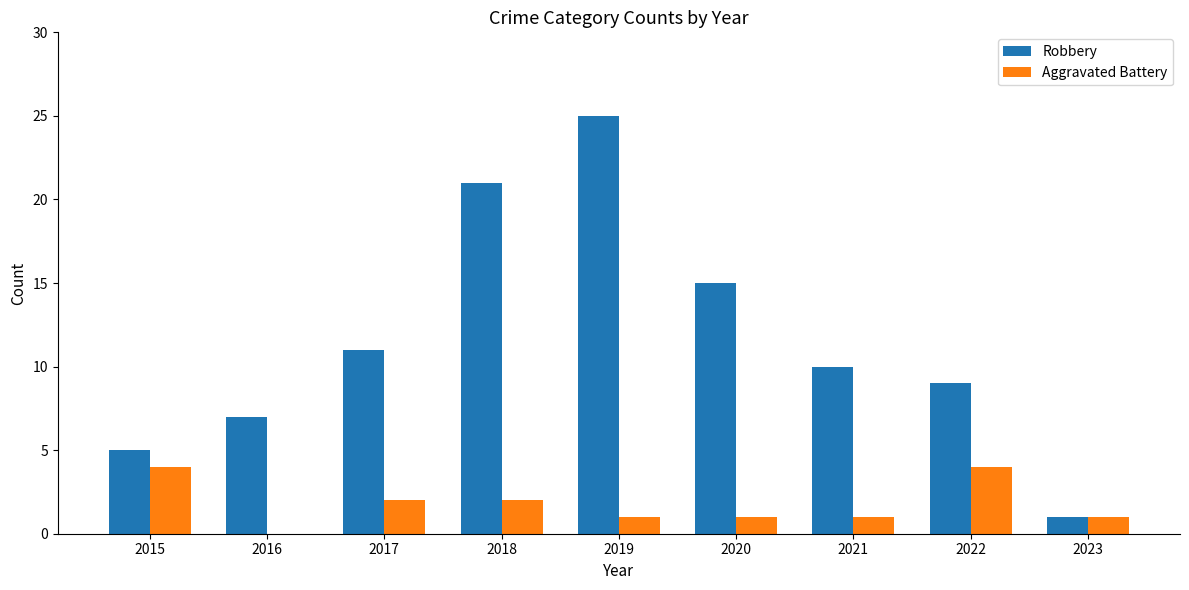

Is the value of Robbery at 2017 greater than the value of Aggravated Battery at 2021?

Yes